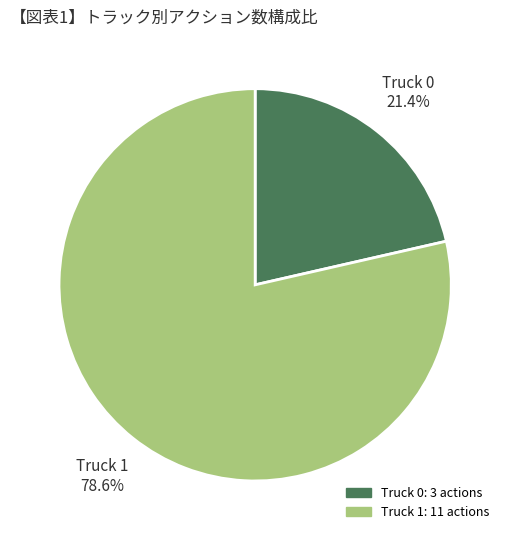

Which slice is the largest?

Truck 1